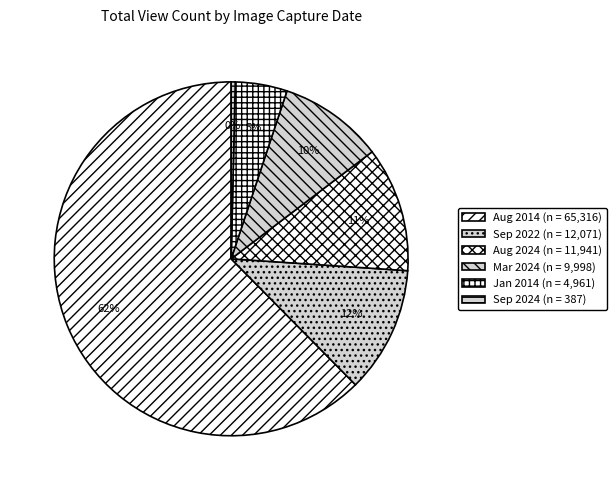

How many slices are in this pie chart?

6